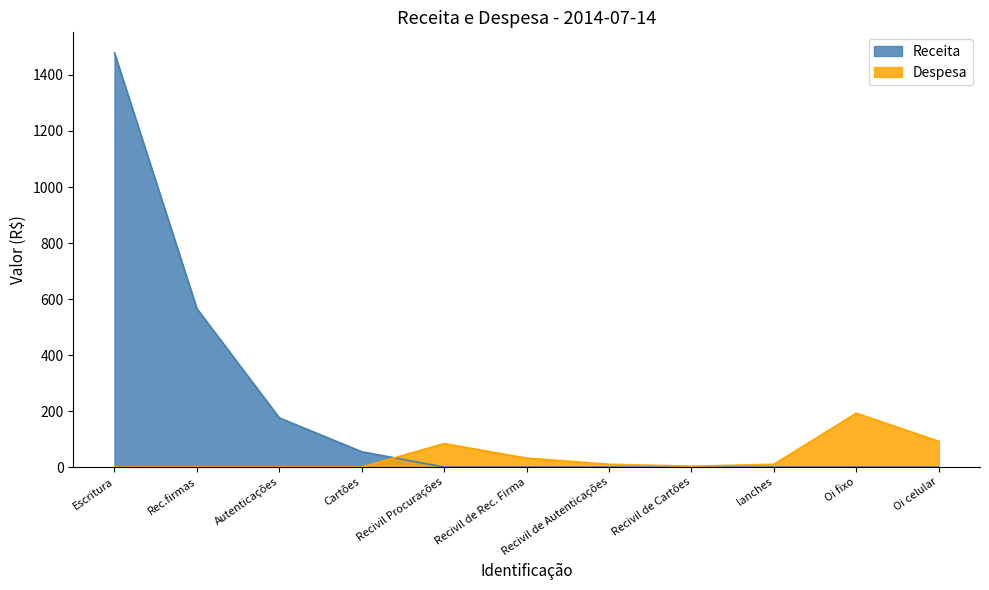

What position from the right is Oi celular?

1